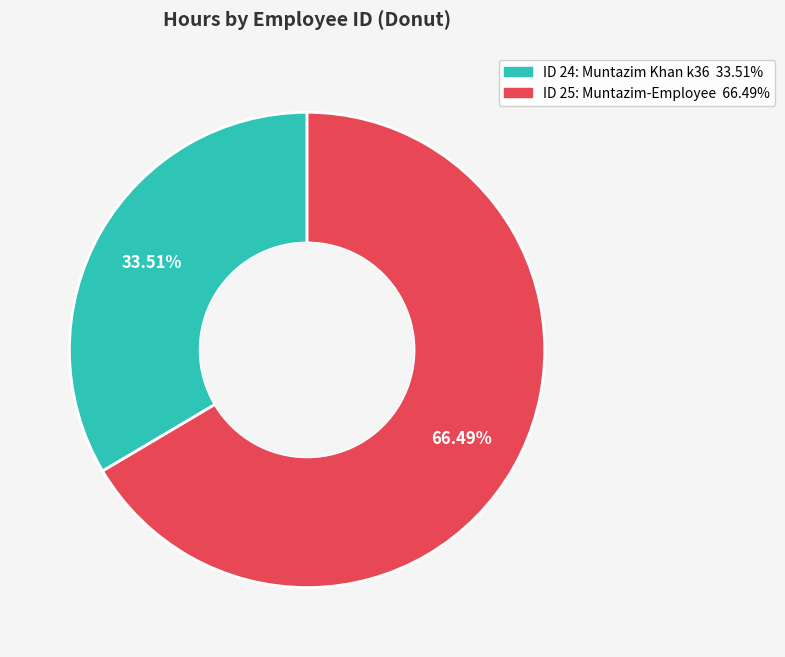

Does any single category account for the majority?

Yes